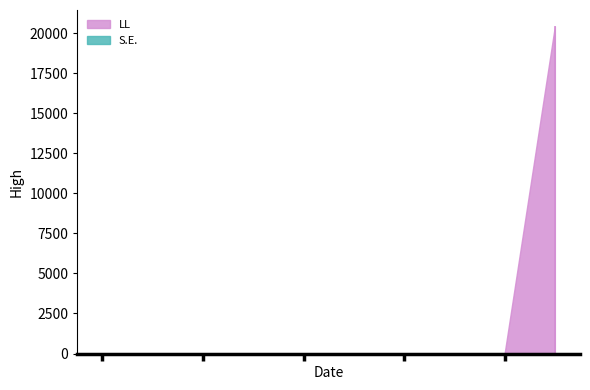

Reading right to left, what are all the values shown in this chart?

S.E.: 0.0	0.0	0.0	0.0	0.2	0.1	0.1	0.0	0.0	0.1
LL: 20432.3	0.0	0.0	0.0	0.0	0.0	0.0	0.0	0.0	0.0